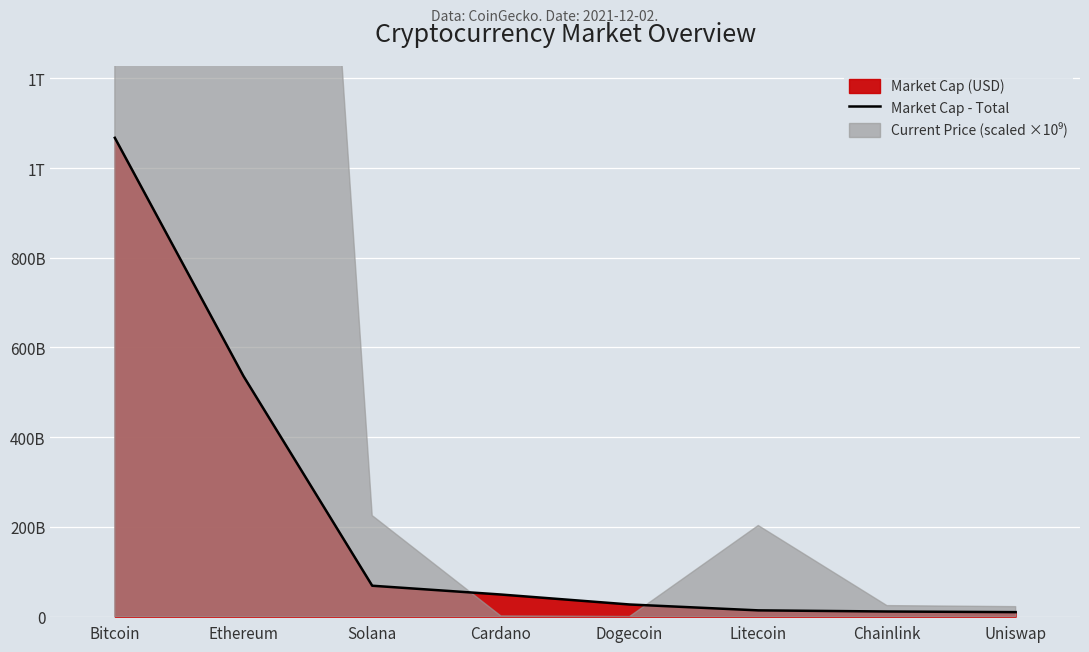

What is the difference between the maximum and minimum values?

1057251113750